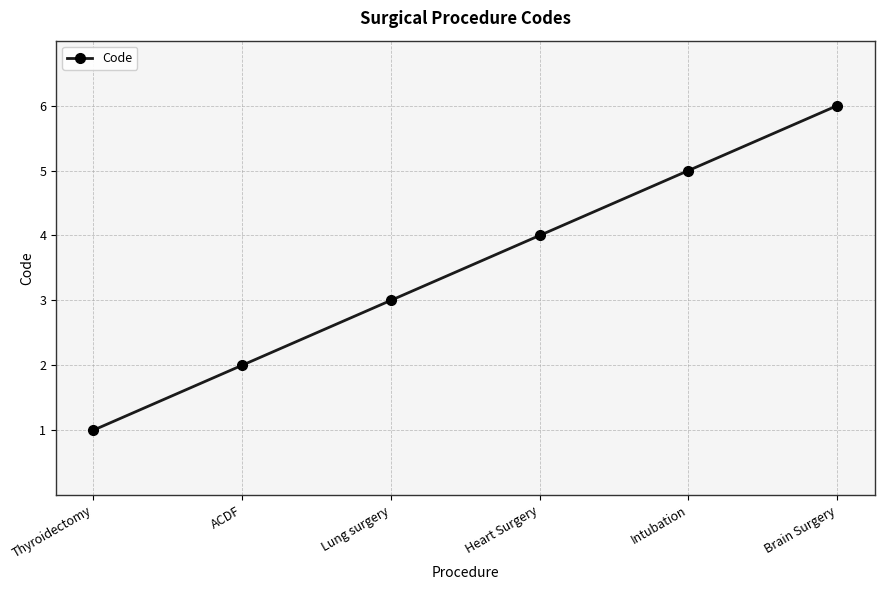

Which label corresponds to the smallest value in the chart?

Thyroidectomy